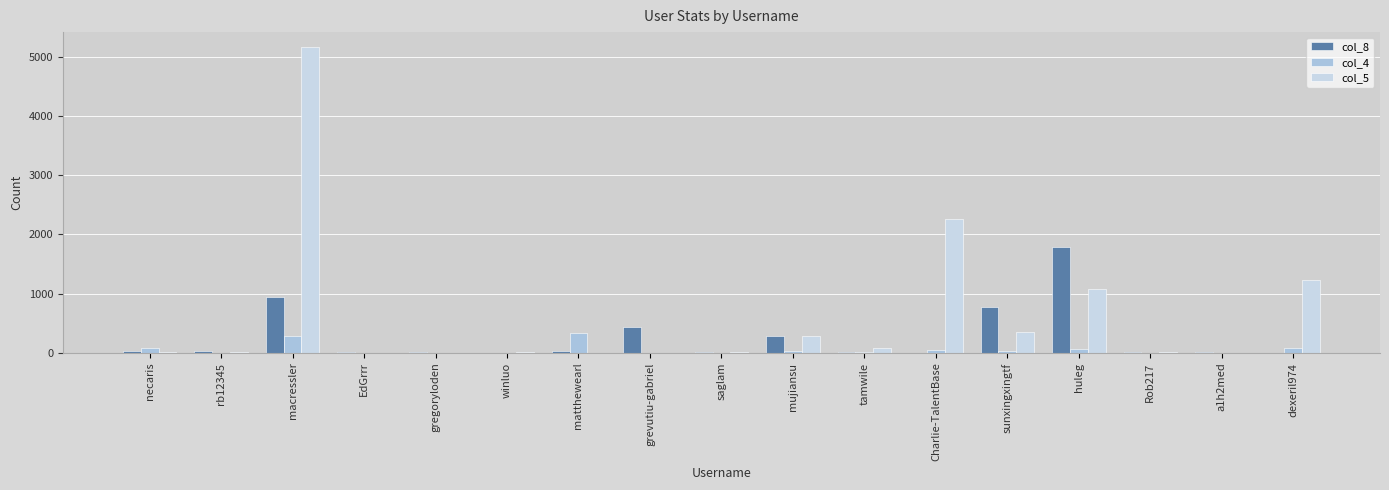

How many groups of bars are there?

17